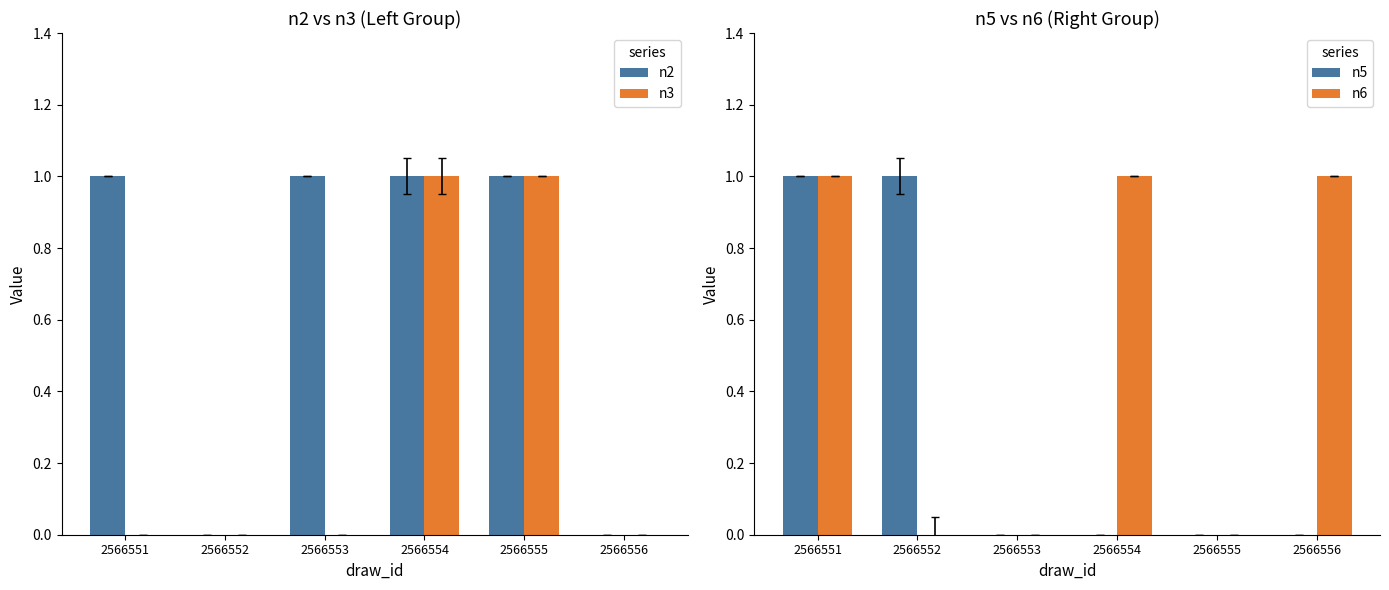

Reading right to left, extract all data points from this chart.

n2: 2566556=0	2566555=1	2566554=1	2566553=1	2566552=0	2566551=1
n3: 2566556=0	2566555=1	2566554=1	2566553=0	2566552=0	2566551=0
n5: 2566556=0	2566555=0	2566554=0	2566553=0	2566552=1	2566551=1
n6: 2566556=1	2566555=0	2566554=1	2566553=0	2566552=0	2566551=1